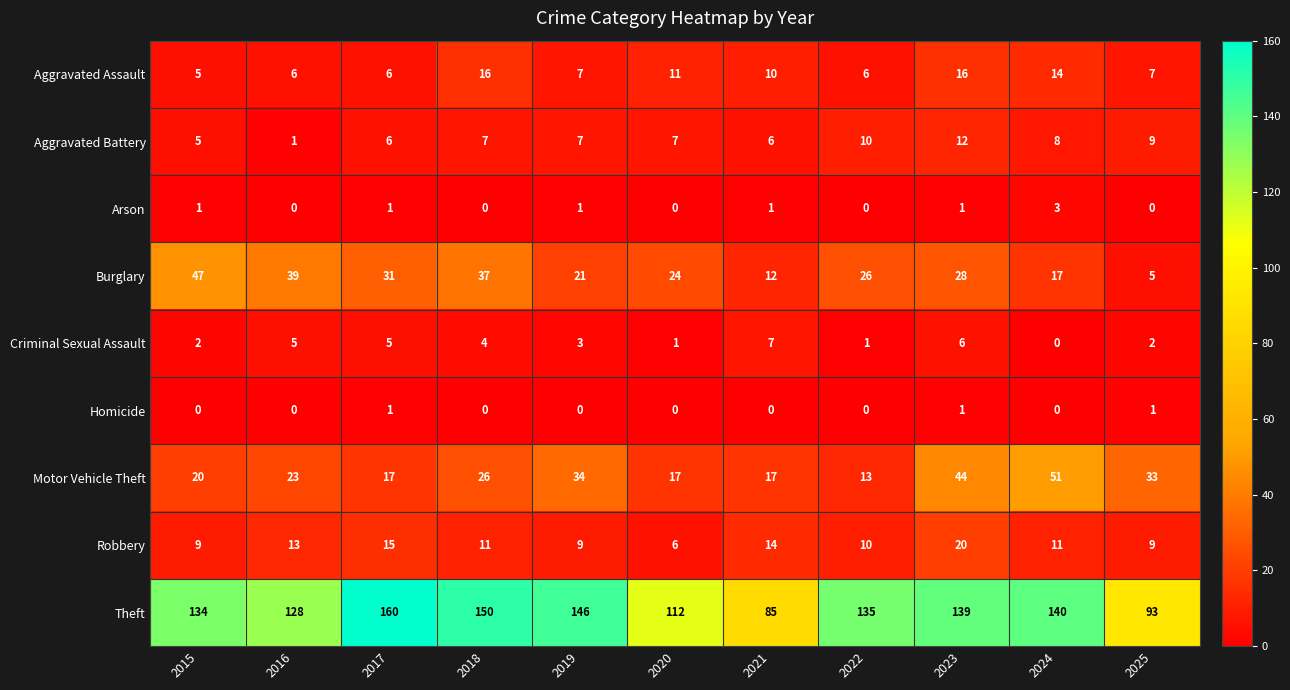

What is the average value of the Motor Vehicle Theft series?

27